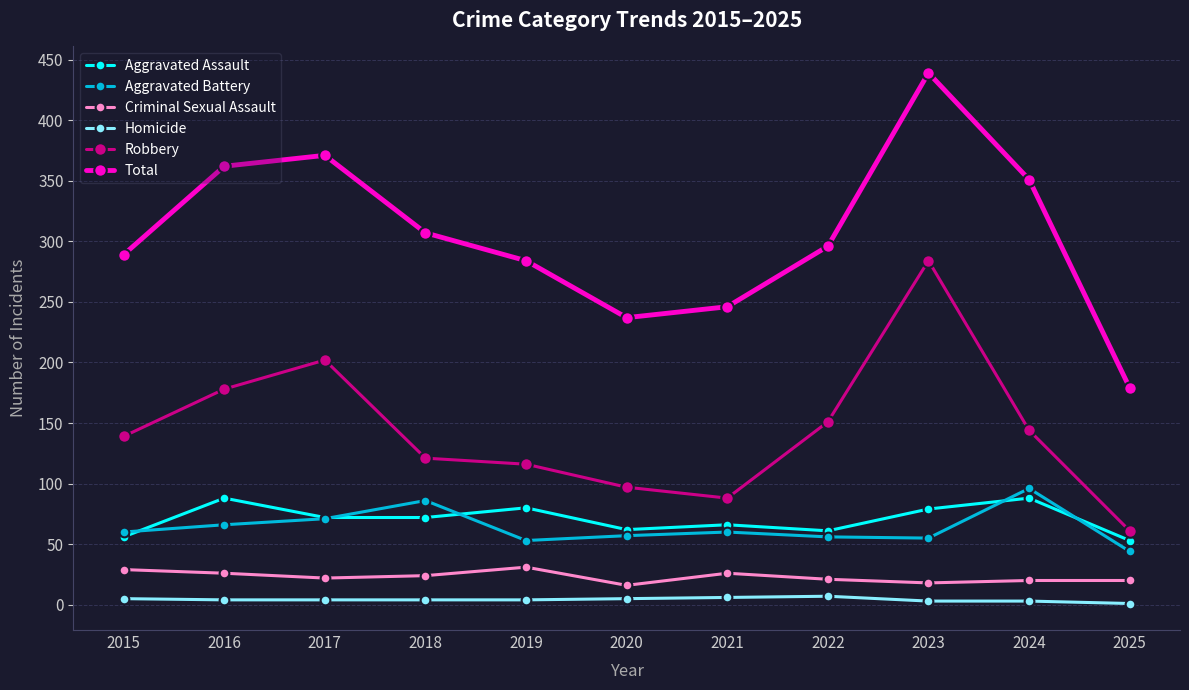

What is the total value across all series at 2020?

474